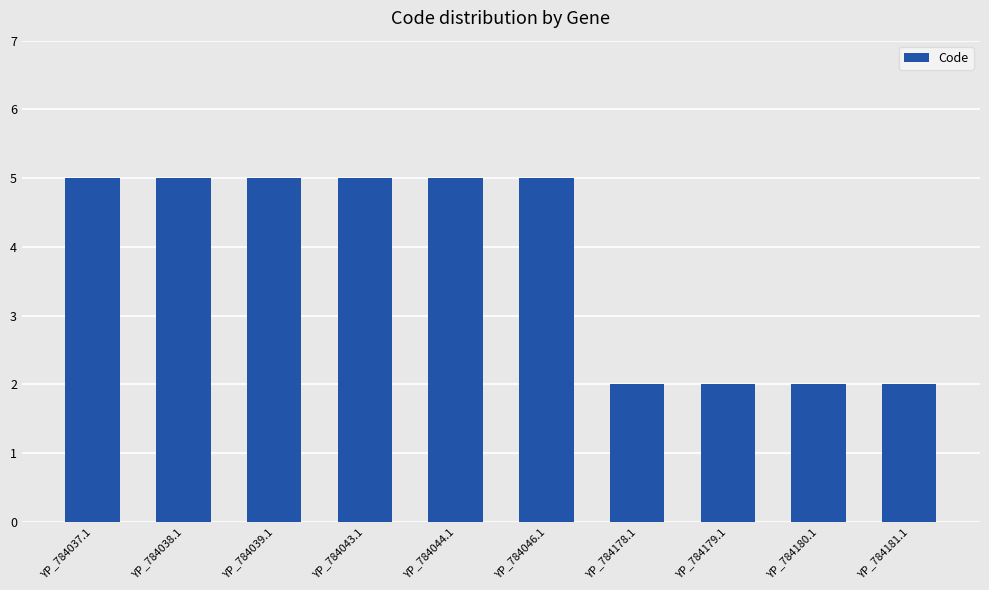

Is it true that the value at YP_784037.1 is 3?

False